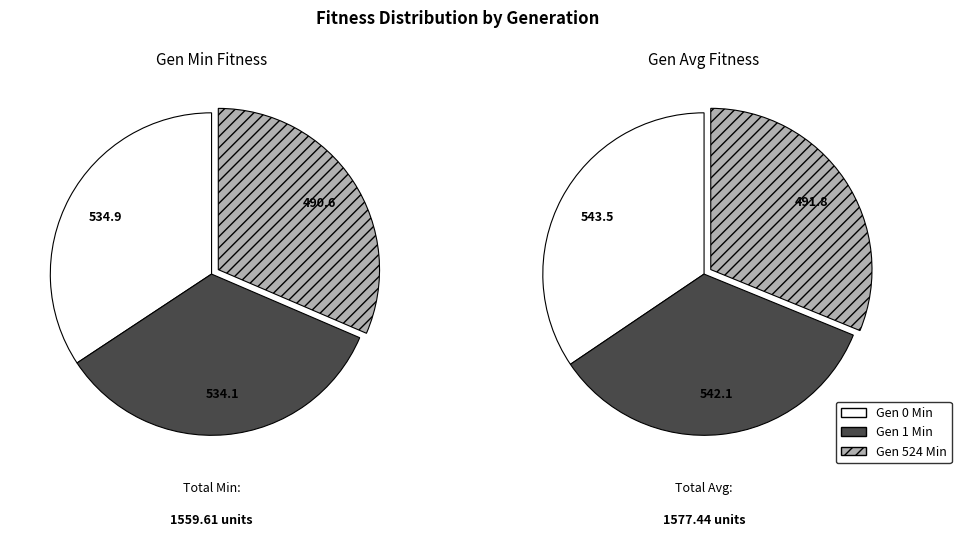

How many slices are in this pie chart?

3